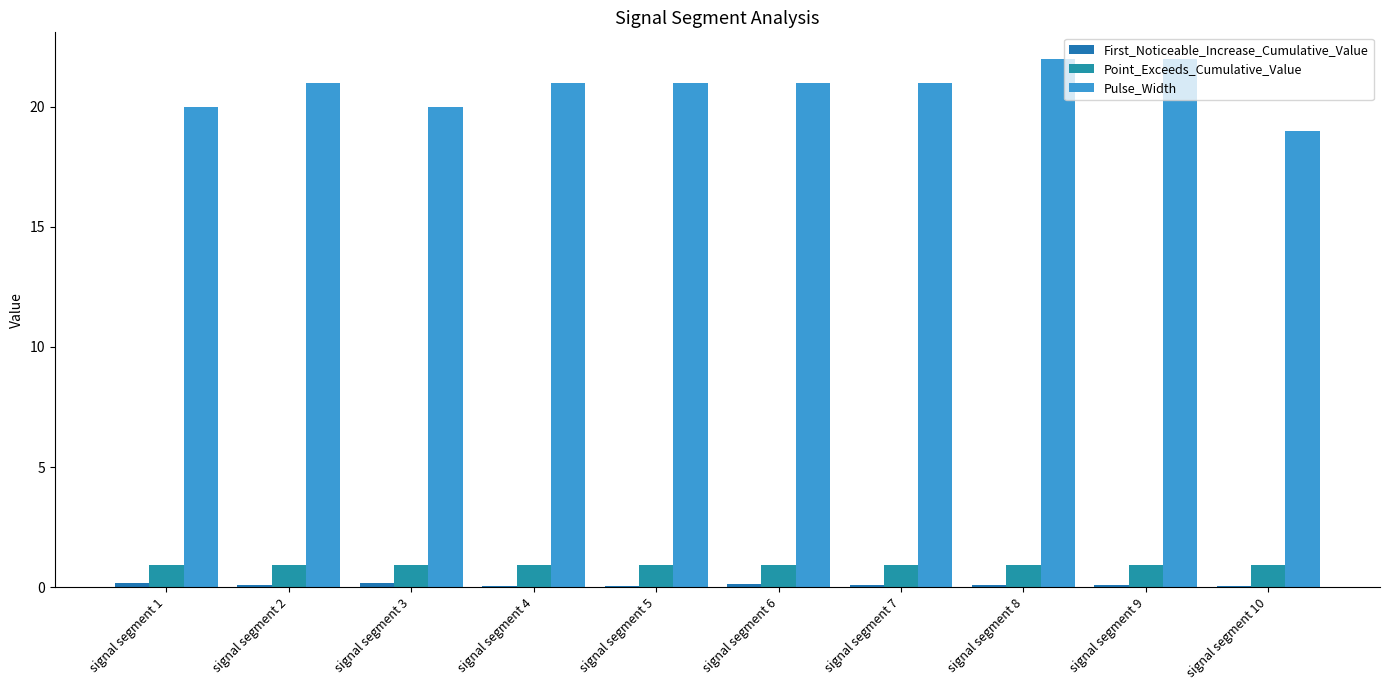

Which series has the largest range (max minus min)?

Pulse_Width